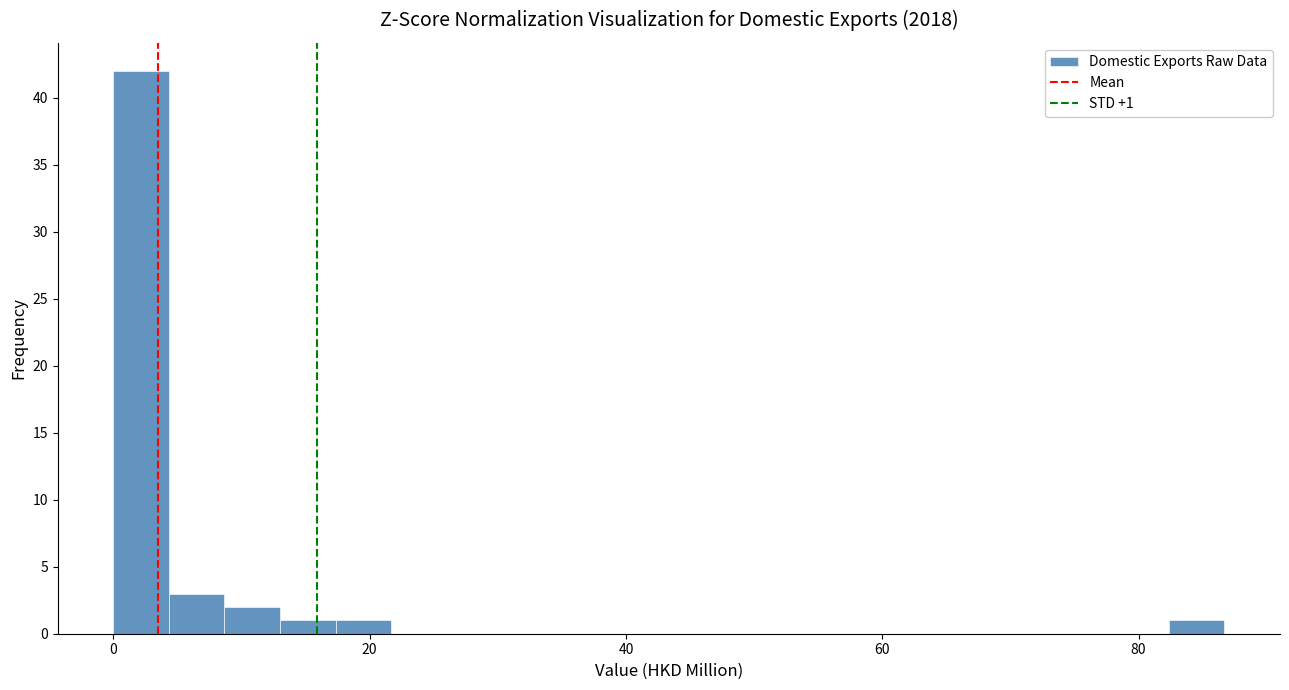

Read against the x-axis, roughly where is the centre of the tallest bar?

2